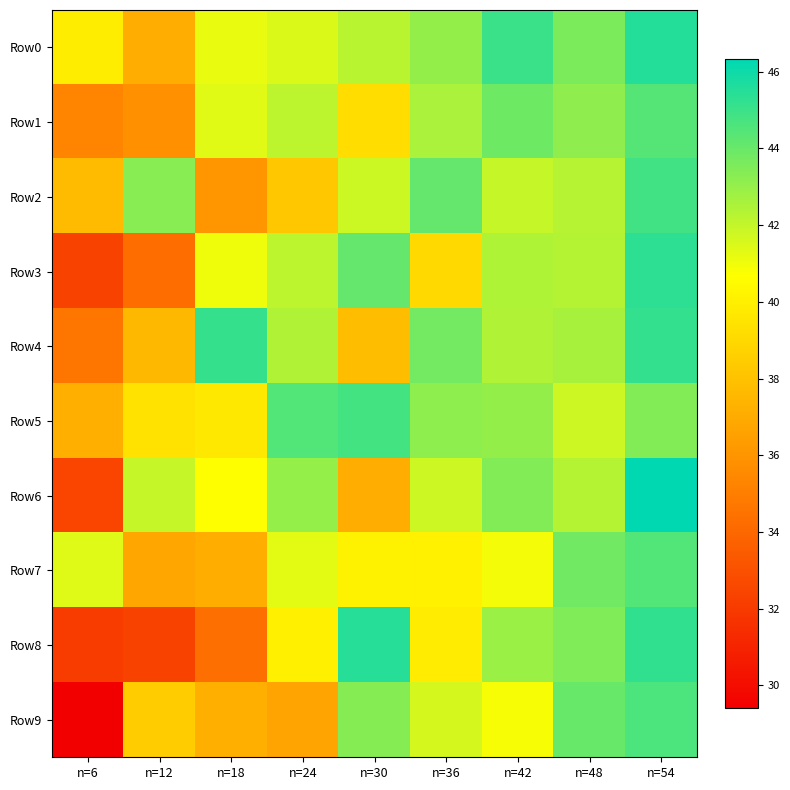

What is the total value across all series at n=6?

352.5